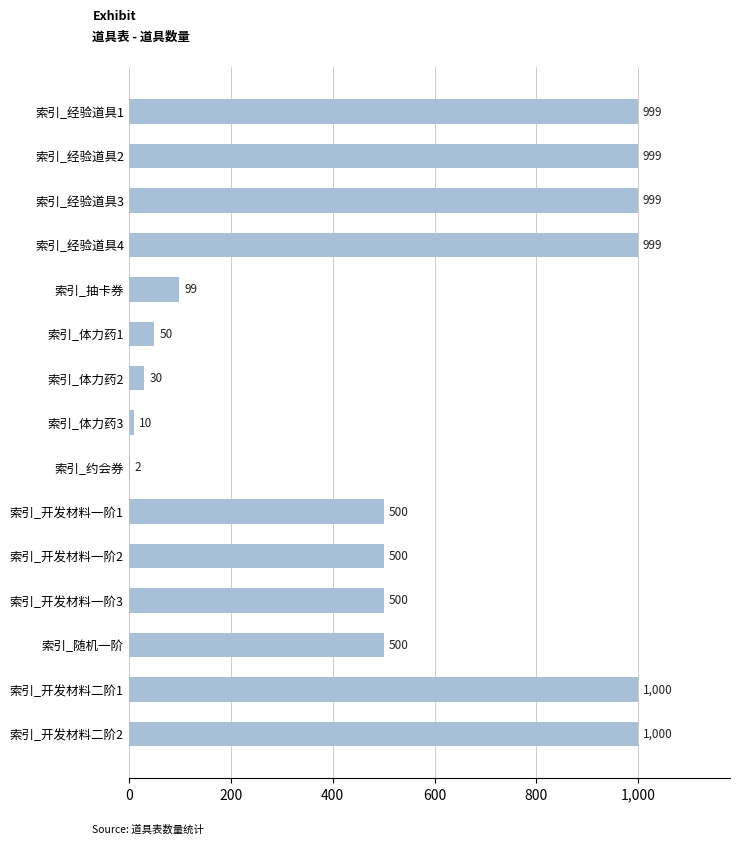

What is the sum of all values?

8187